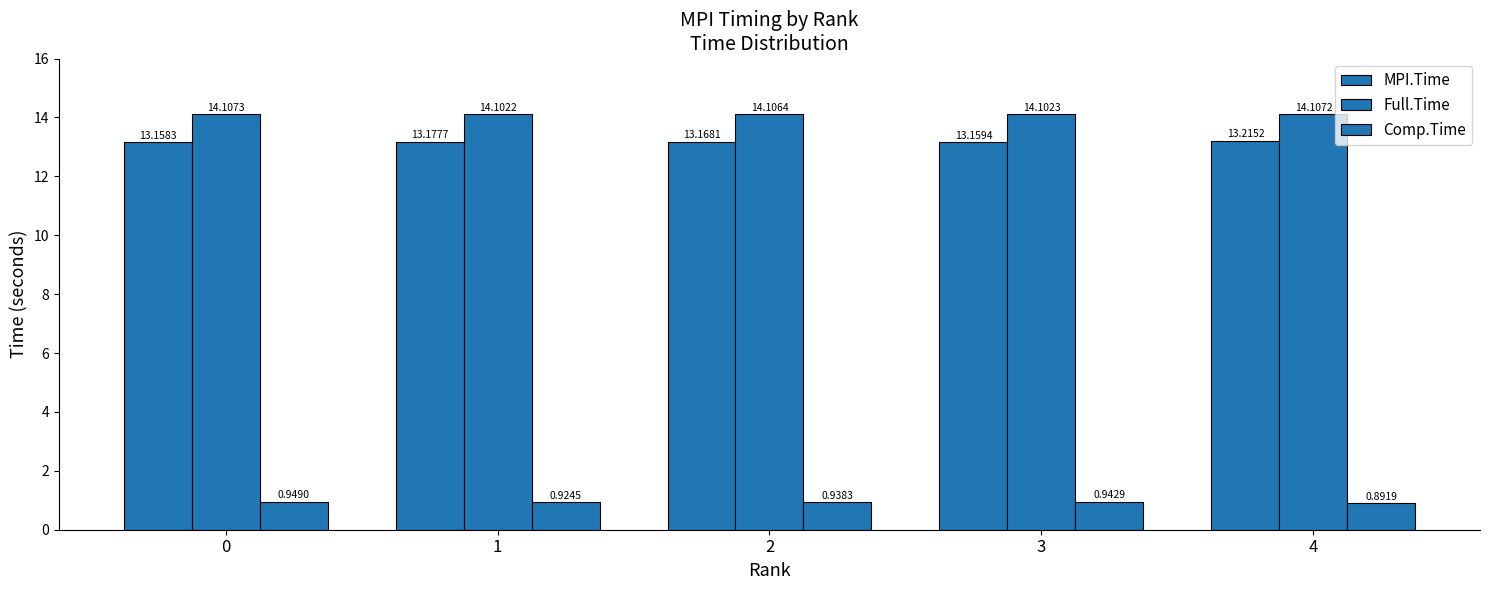

At which label is Full.Time closest to 14?

1